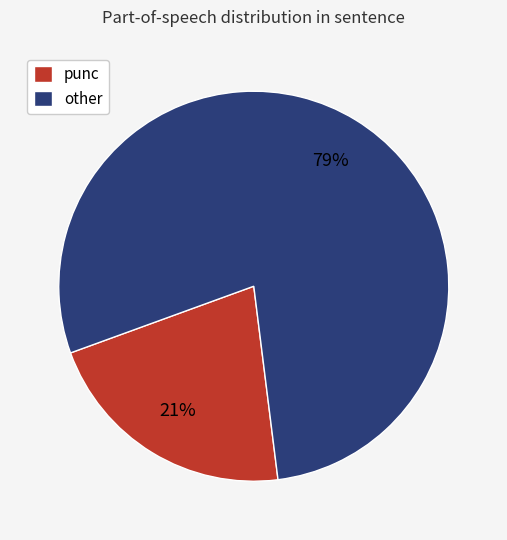

Rank the categories by value from lowest to highest.

punc, other